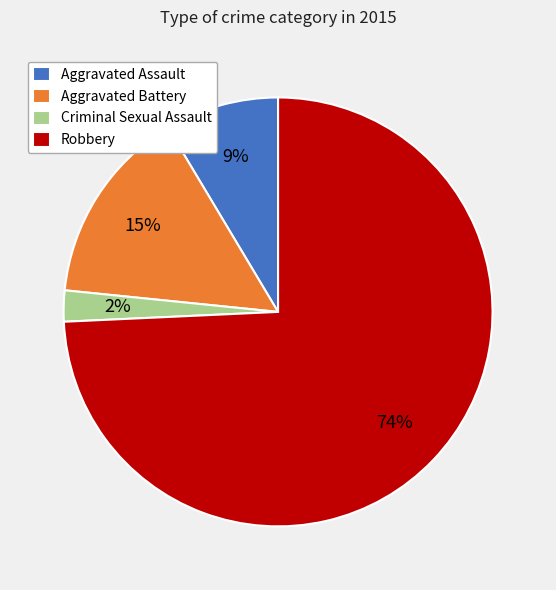

How many segments does this pie chart have?

4